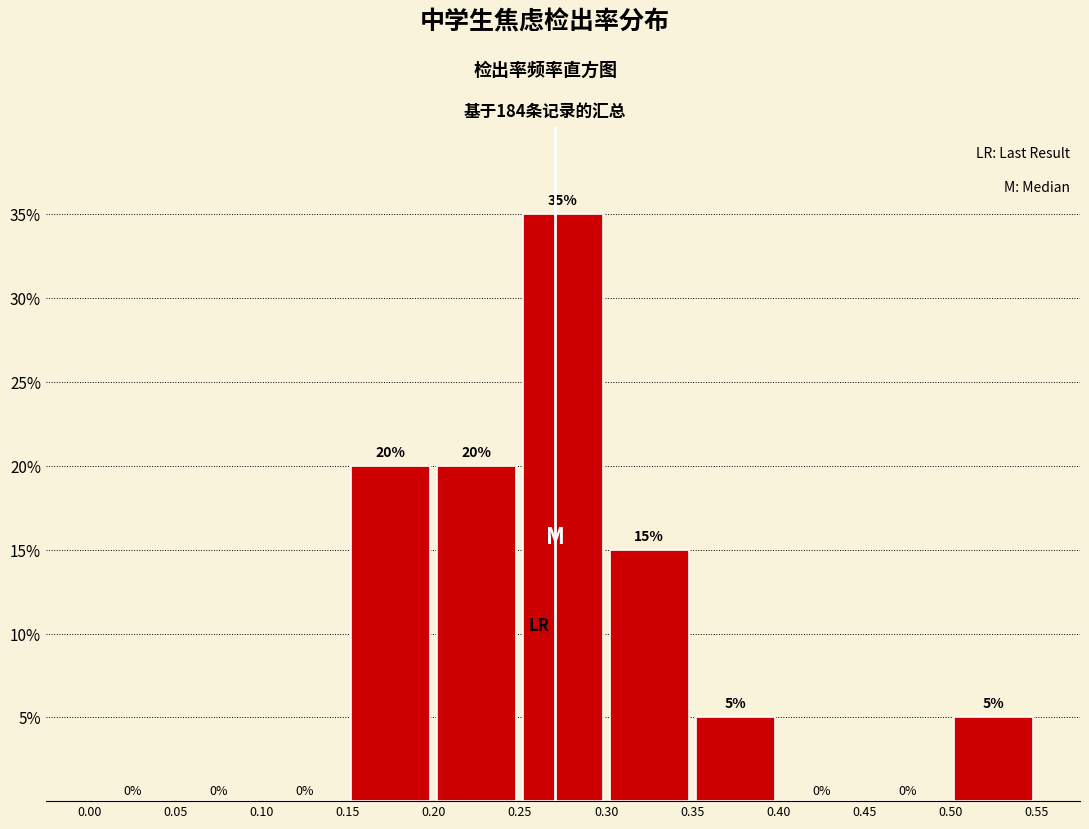

Reading left to right, transcribe this chart: for each bar, give the range it covers on the x-axis and its height.

0.00 to 0.05: 0
0.05 to 0.10: 0
0.10 to 0.15: 0
0.15 to 0.20: 20
0.20 to 0.25: 20
0.25 to 0.30: 35
0.30 to 0.35: 15
0.35 to 0.40: 5
0.40 to 0.45: 0
0.45 to 0.50: 0
0.50 to 0.55: 5